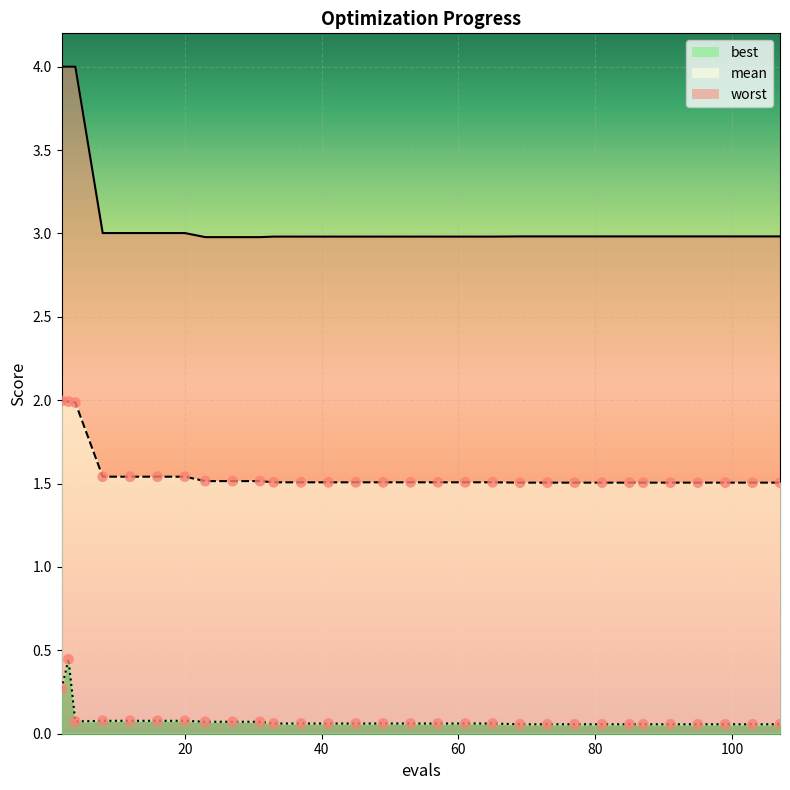

At which category is the sum across all series the highest?

3